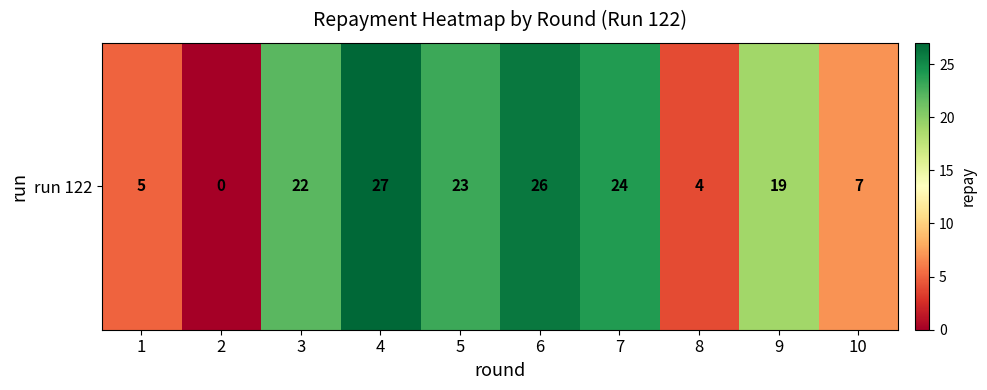

Reading left to right, transcribe all the data shown in this chart.

5	0	22	27	23	26	24	4	19	7